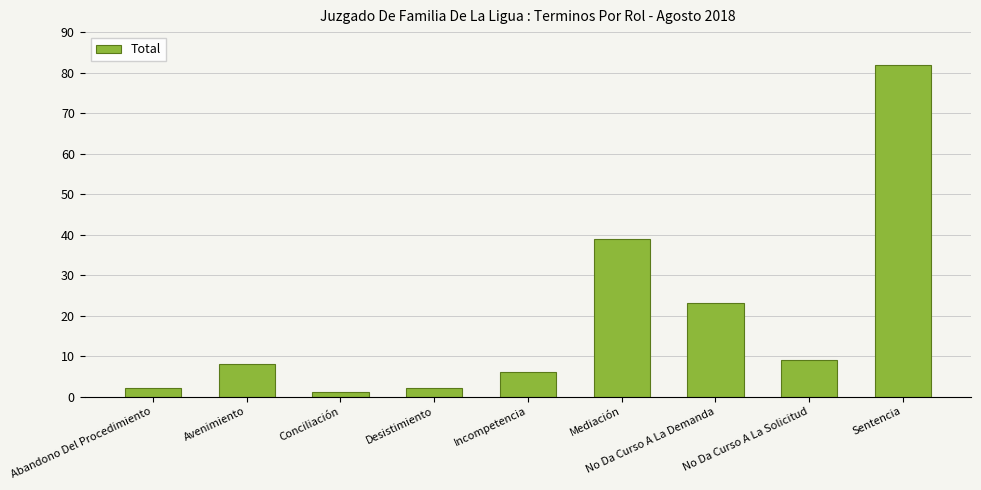

How many distinct data groups are displayed?

1